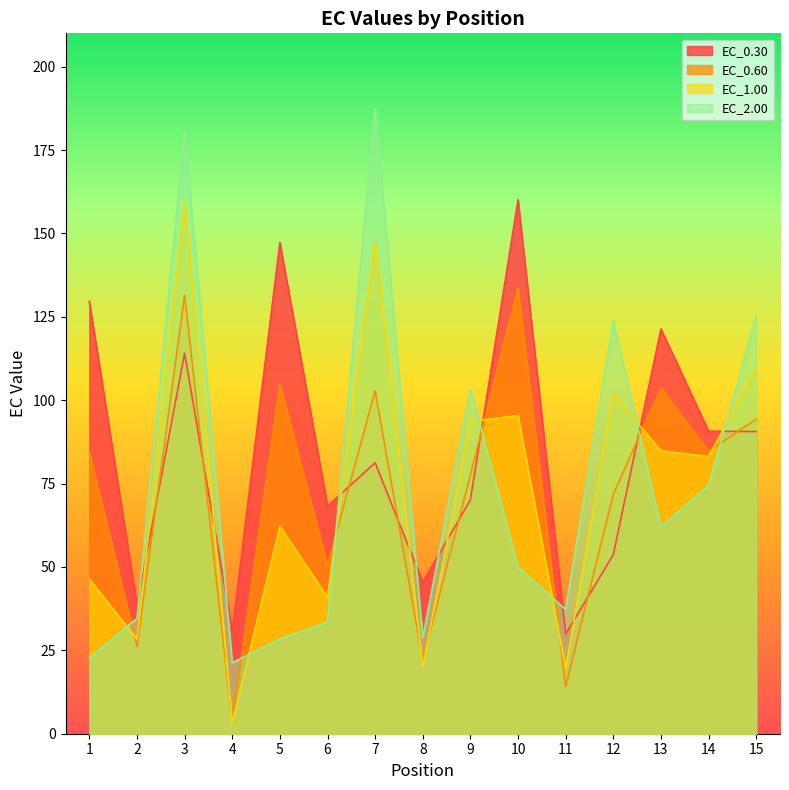

At how many categories does at least one series exceed 45?

12